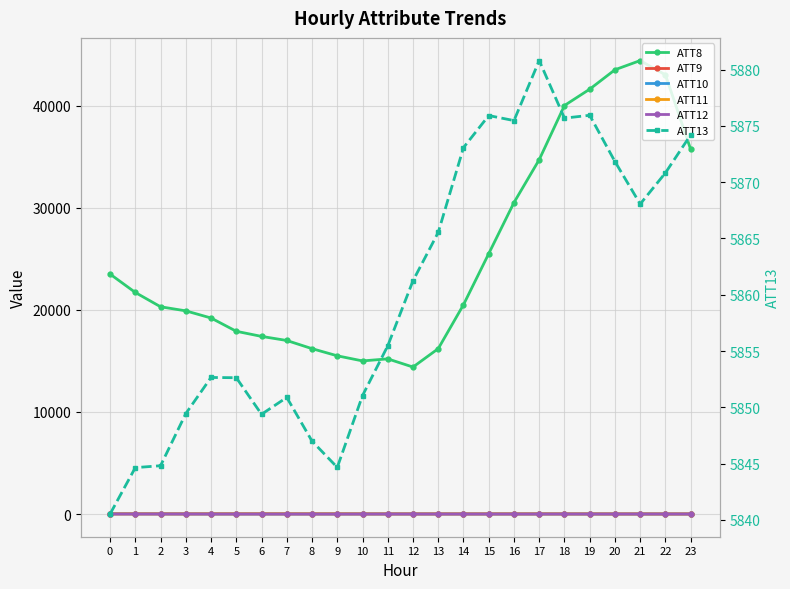

The ATT8 series shows 17400.0 at 6. True or false?

True